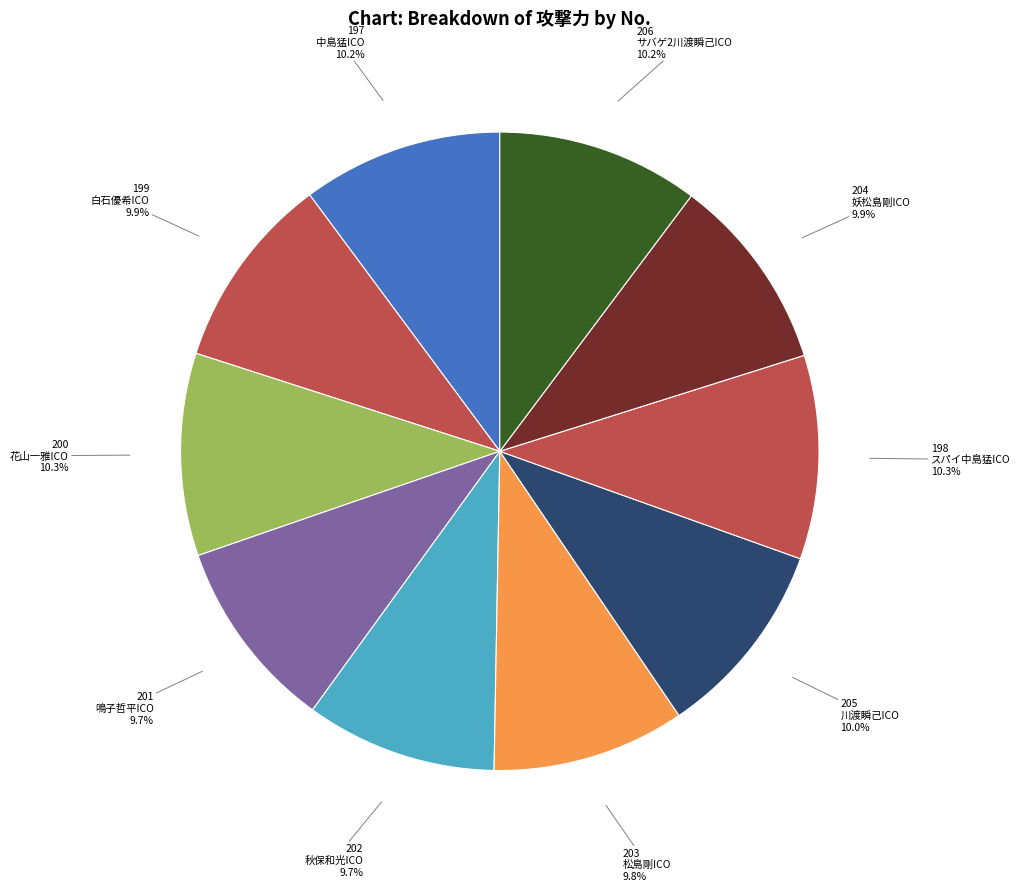

What is the ratio of the value at 198 スパイ中島猛ICO to the value at 201 鳴子哲平ICO?

1.1